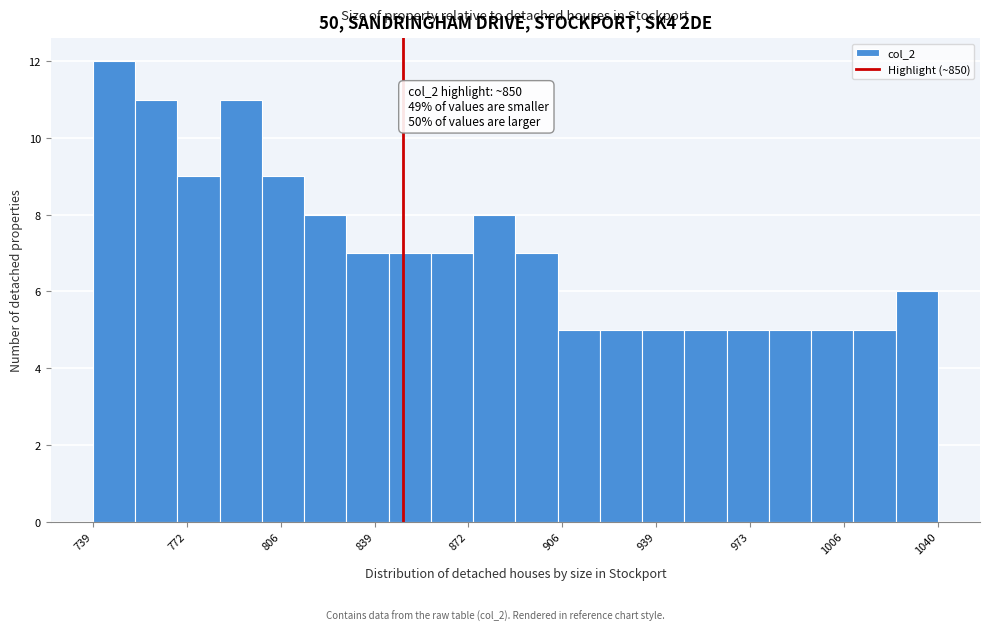

Around what value on the x-axis is the tallest bar? Give the approximate position of its centre, as read against the axis.

745